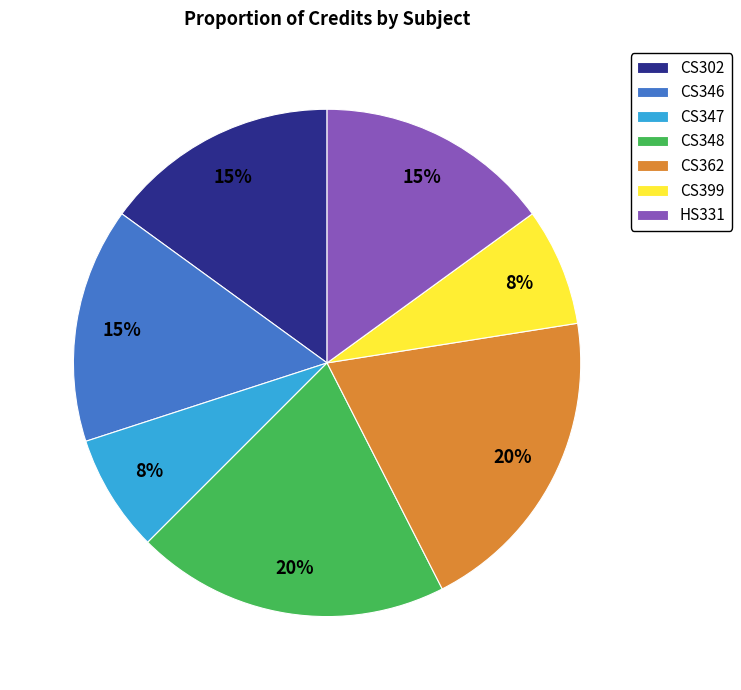

Between CS362 and CS347, which is larger?

CS362